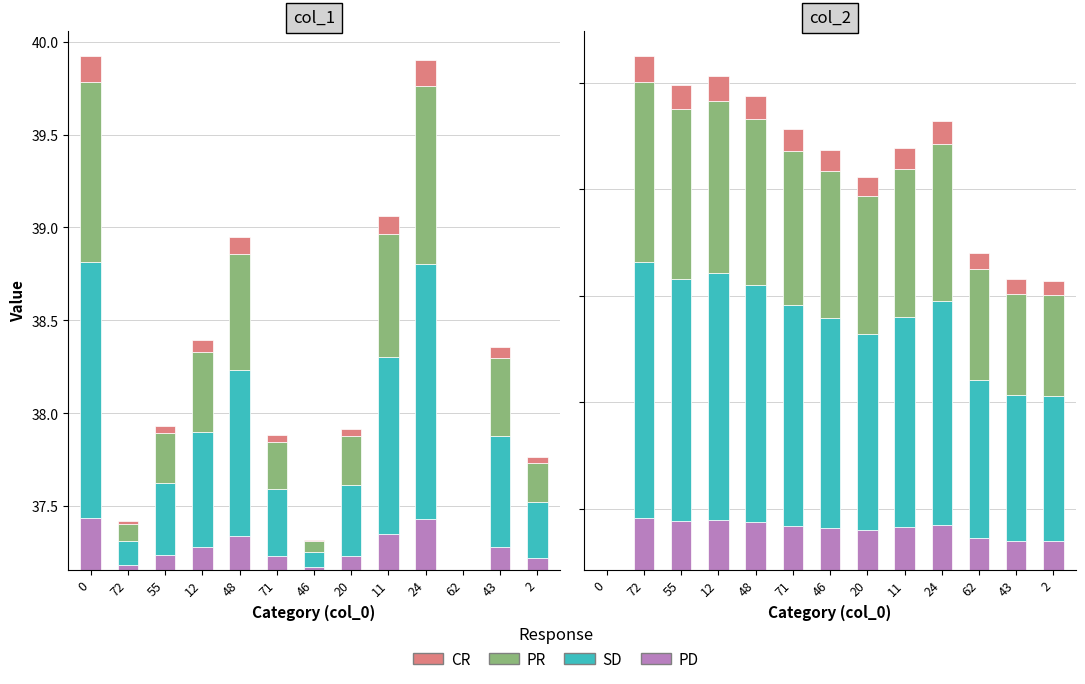

Does the chart contain any negative values?

No